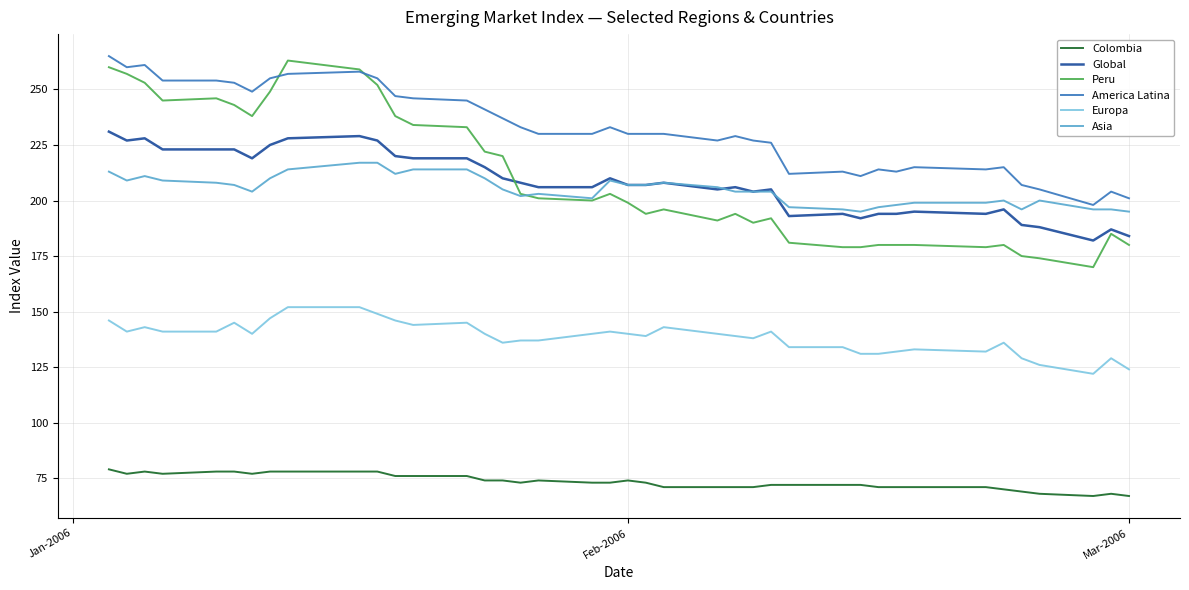

Which series has the largest total across all categories?

America Latina